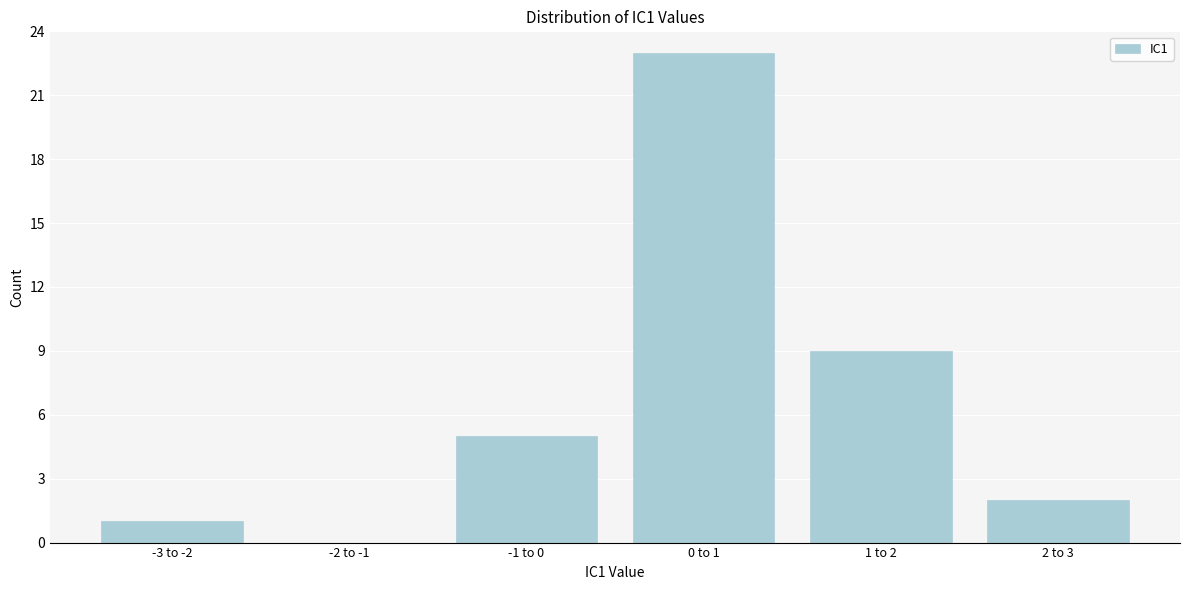

Reading right to left, transcribe all the data shown in this chart.

2 to 3=2	1 to 2=9	0 to 1=23	-1 to 0=5	-2 to -1=0	-3 to -2=1